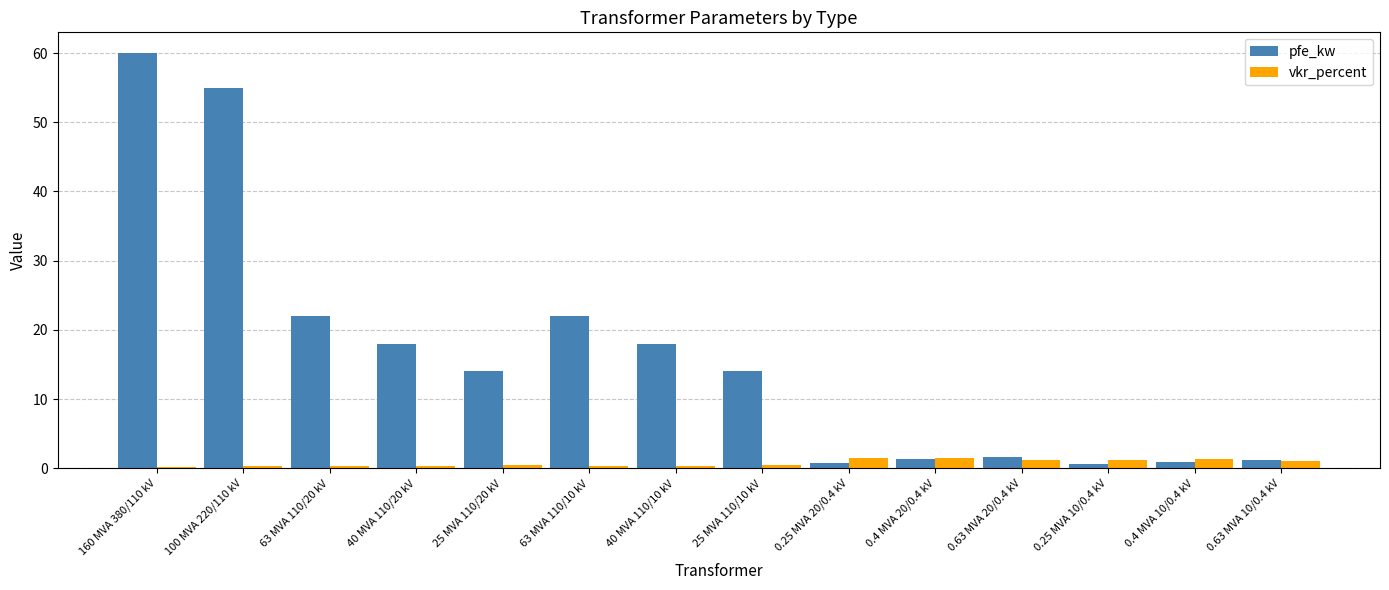

Read the vkr_percent value at 63 MVA 110/20 kV.

0.3